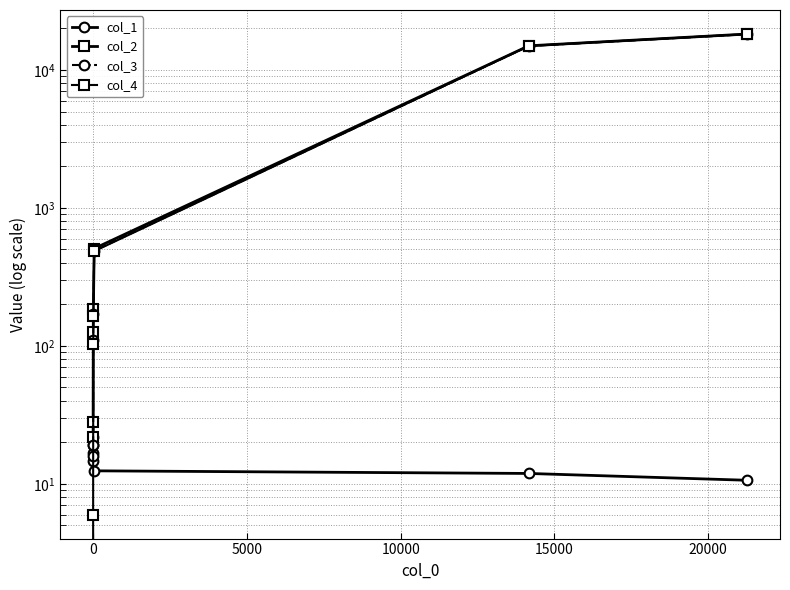

What is the average value of the col_4 series?

4842.4